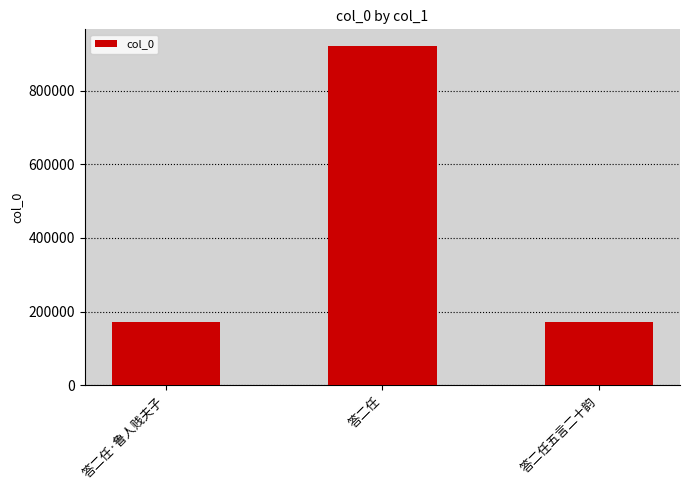

True or false: the data shows 40552 at 答二任五言二十韵.

False